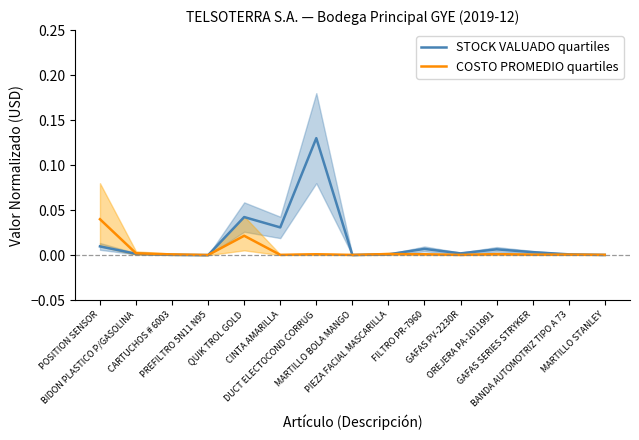

What is the label of the 14th point from the right?

BIDON PLASTICO P/GASOLINA